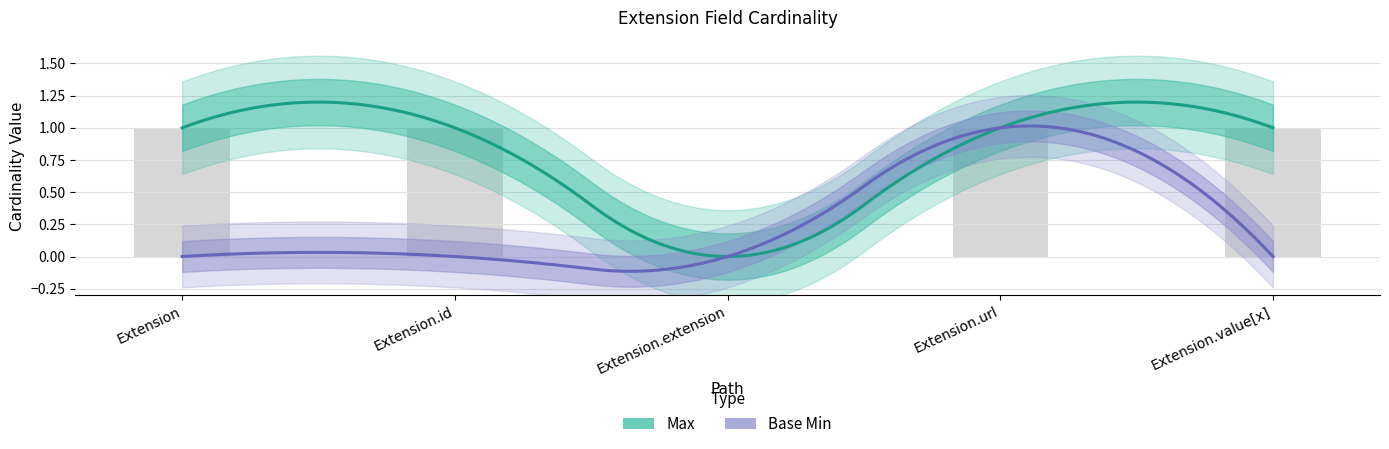

List the labels in order of value, largest first.

Extension, Extension.id, Extension.url, Extension.value[x], Extension.extension